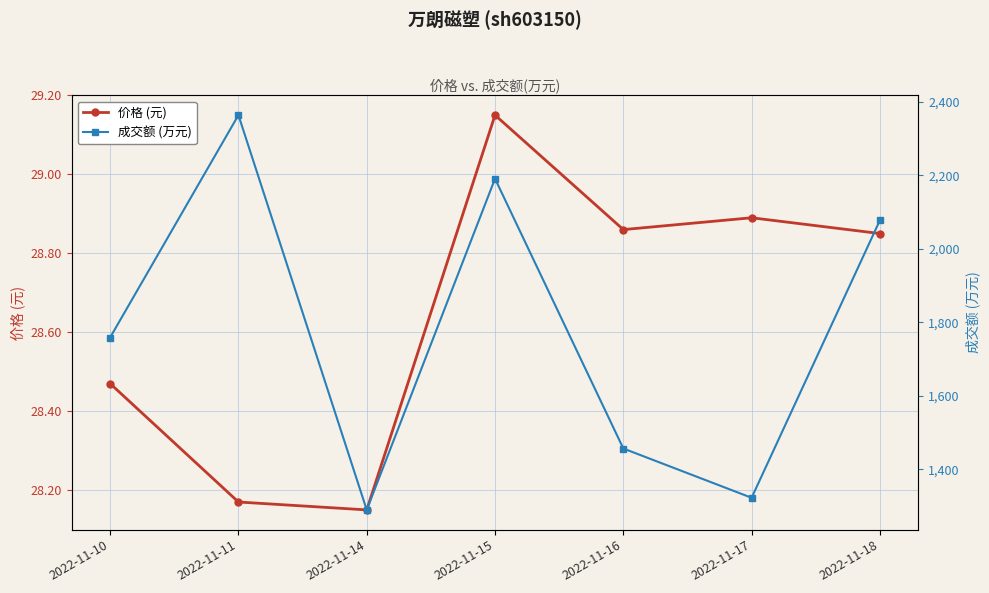

What are all the series names shown in the legend?

价格 (元), 成交额 (万元)